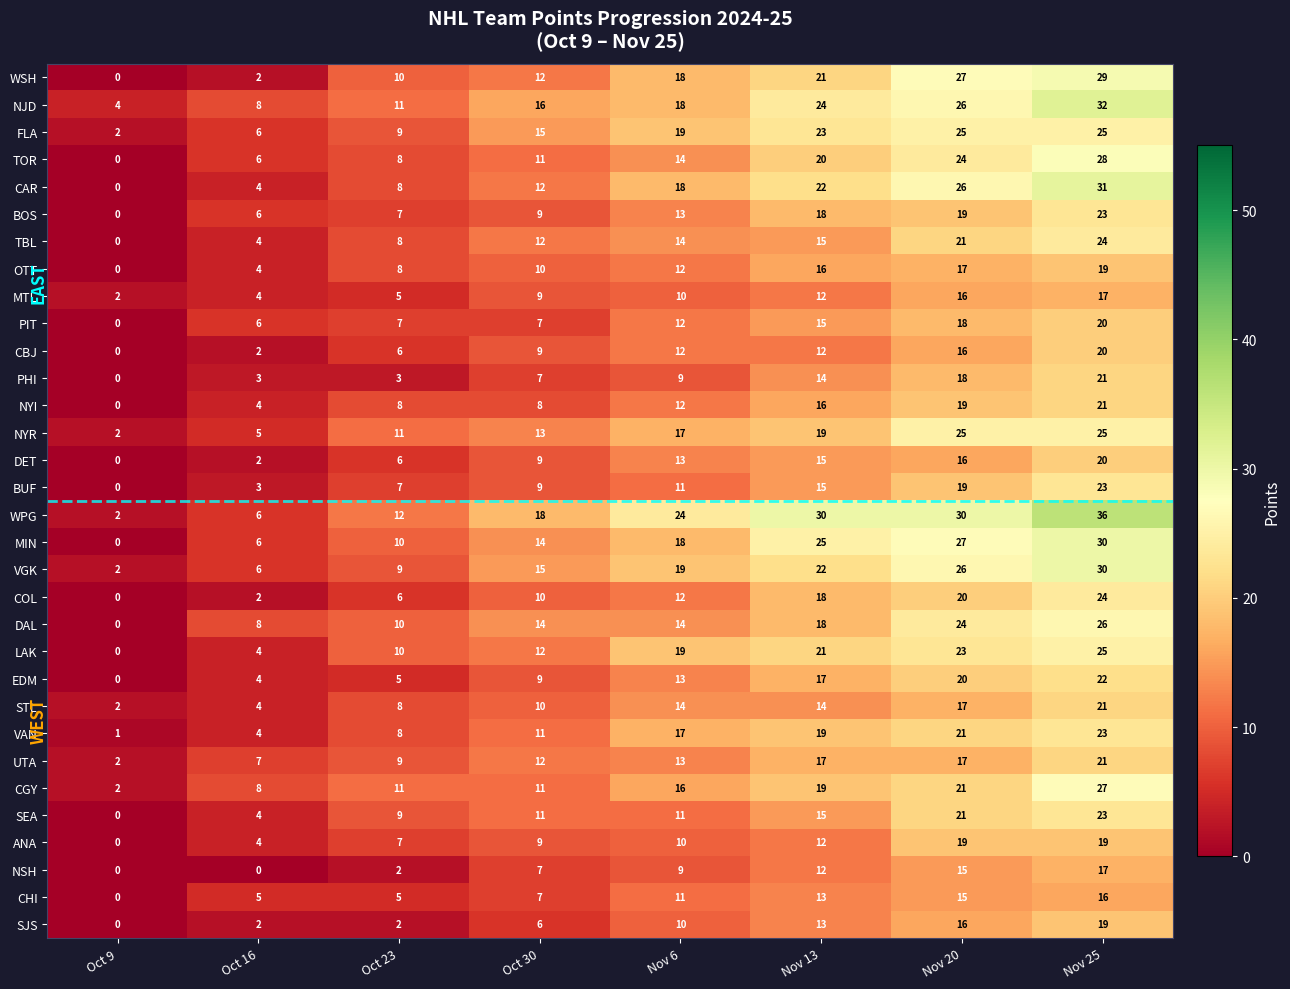

What is the difference between the maximum and minimum values in the CGY series?

25